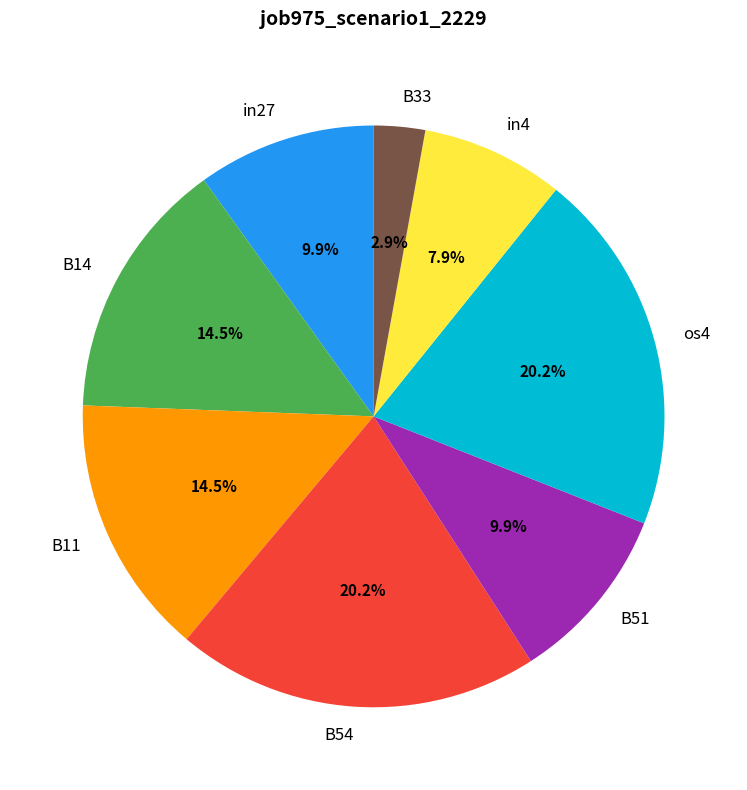

What is the smallest slice in the pie chart?

B33